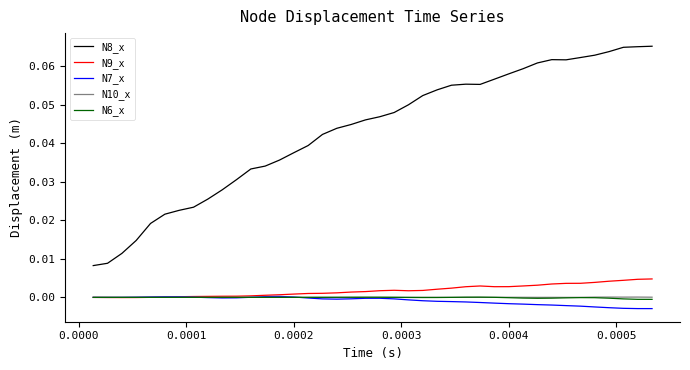

True or false: N8_x and N6_x intersect in this chart.

False